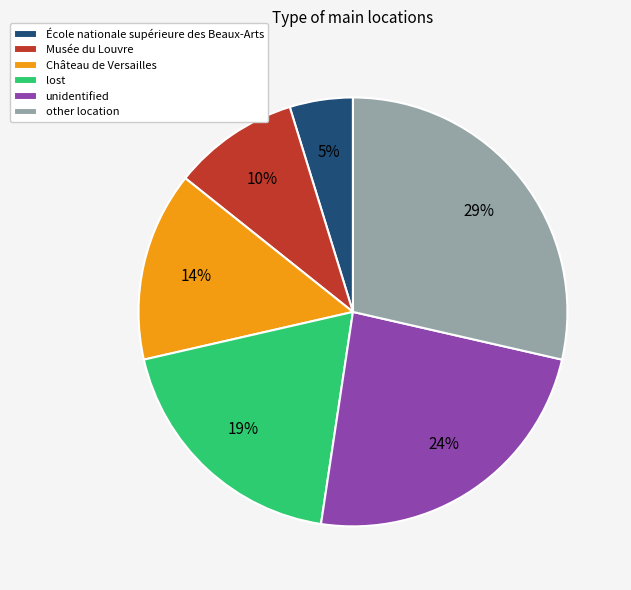

Approximately how many times larger is the value at Château de Versailles compared to unidentified?

0.6